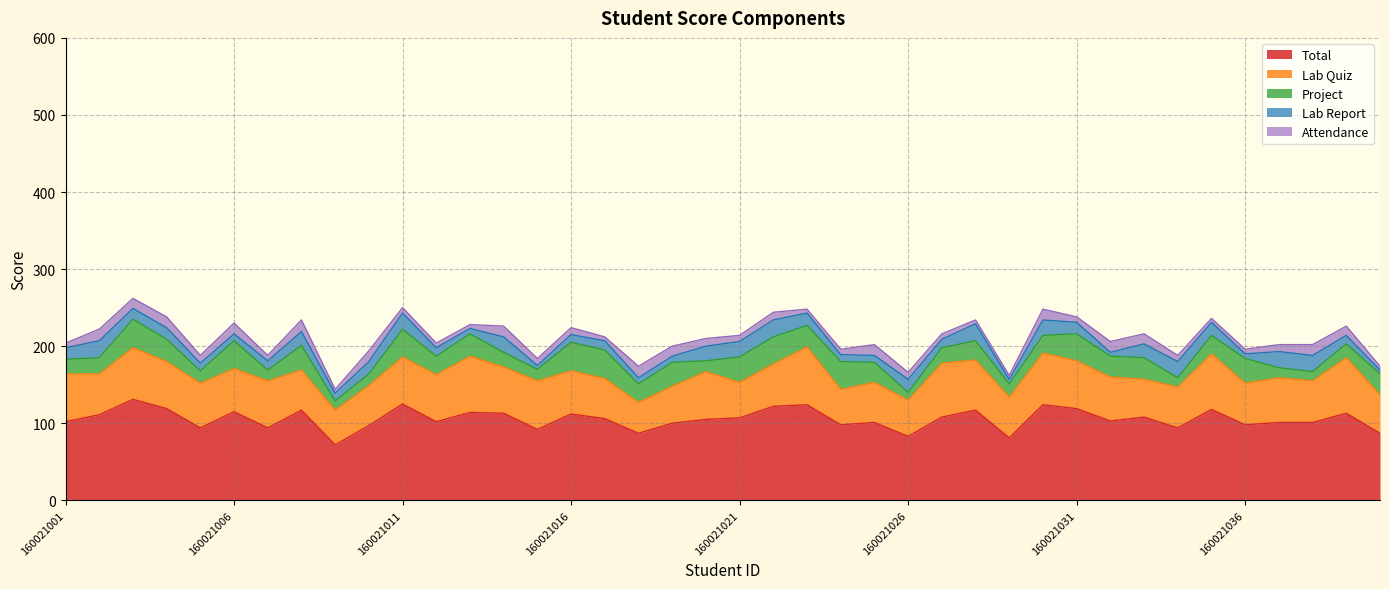

How many interior local peaks does the Total series have?

13